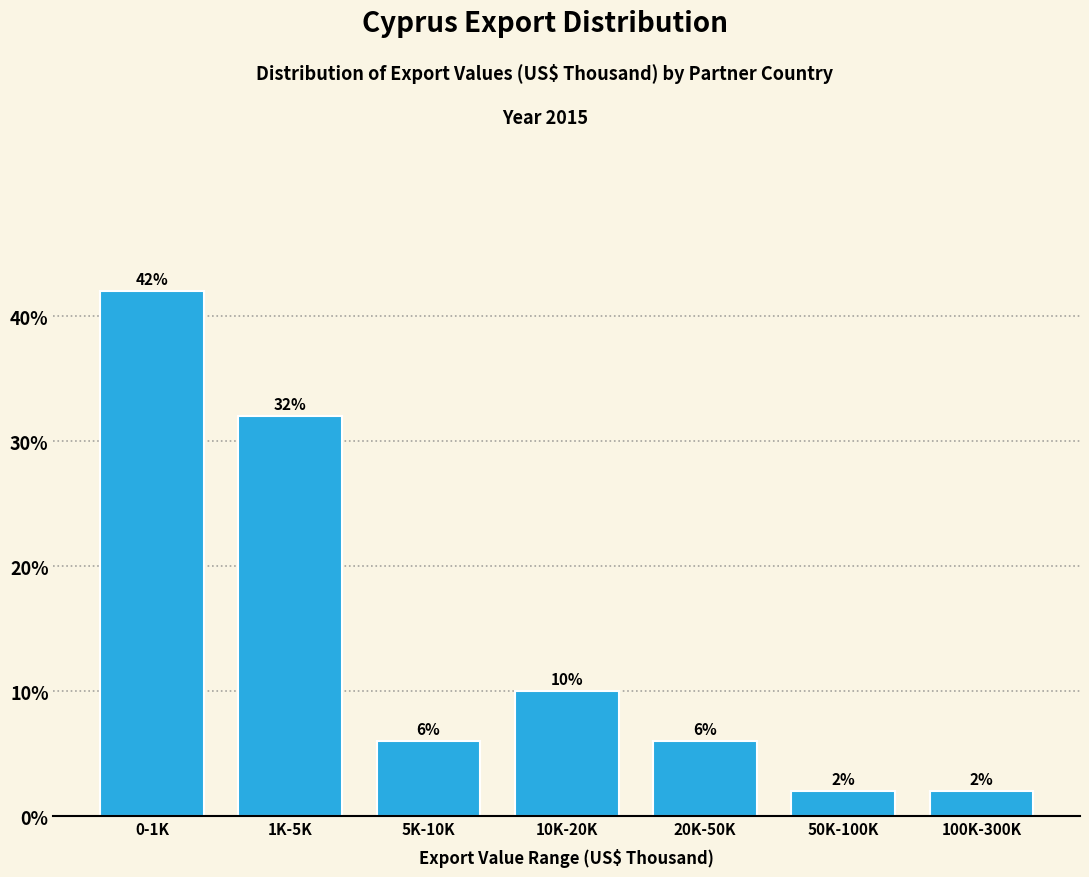

Reading right to left, extract all data points from this chart.

100K-300K=2	50K-100K=2	20K-50K=6	10K-20K=10	5K-10K=6	1K-5K=32	0-1K=42